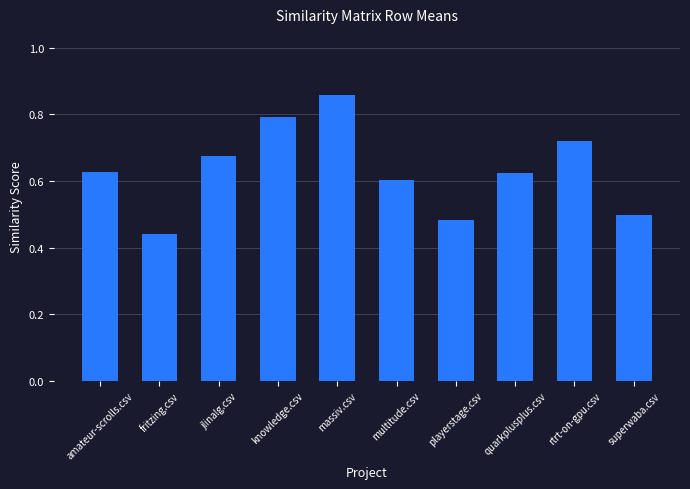

What is the label of the 9th bar from the right?

fritzing.csv